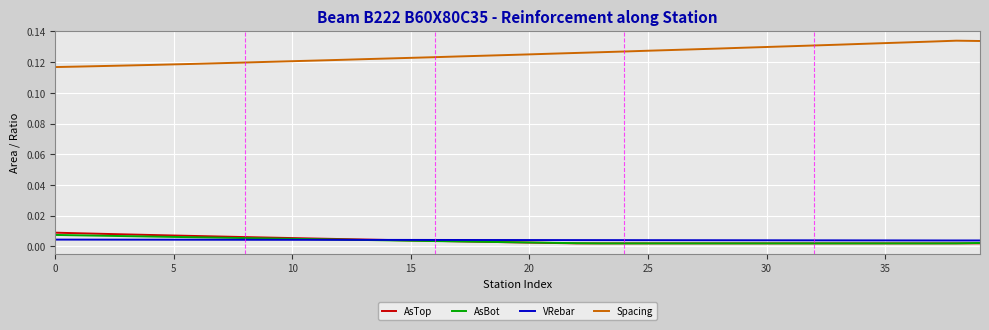

True or false: Spacing and AsBot intersect in this chart.

False